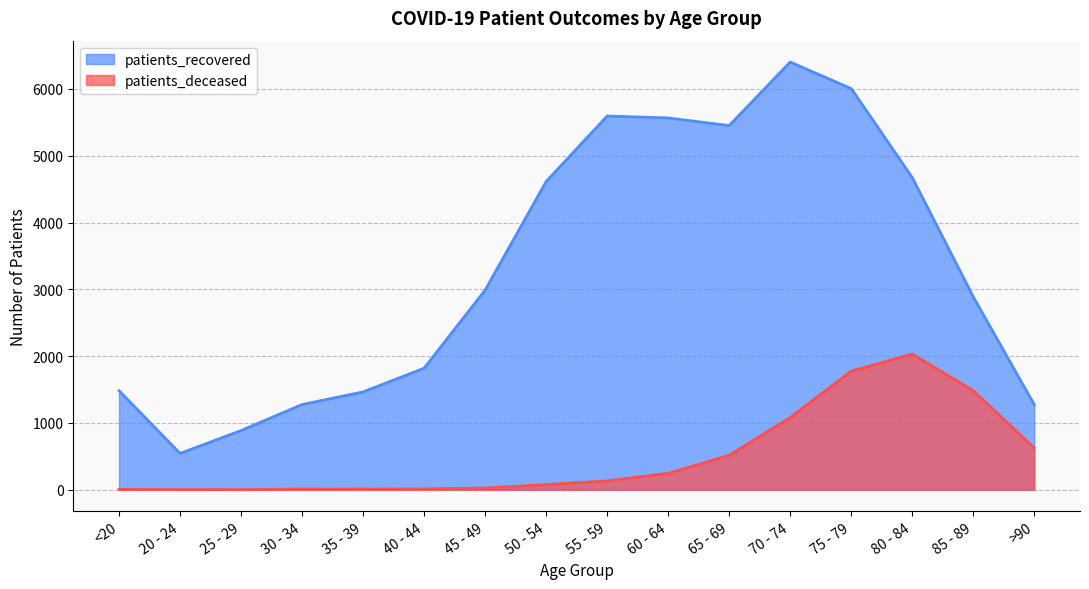

True or false: patients_recovered and patients_deceased cross at least once.

False